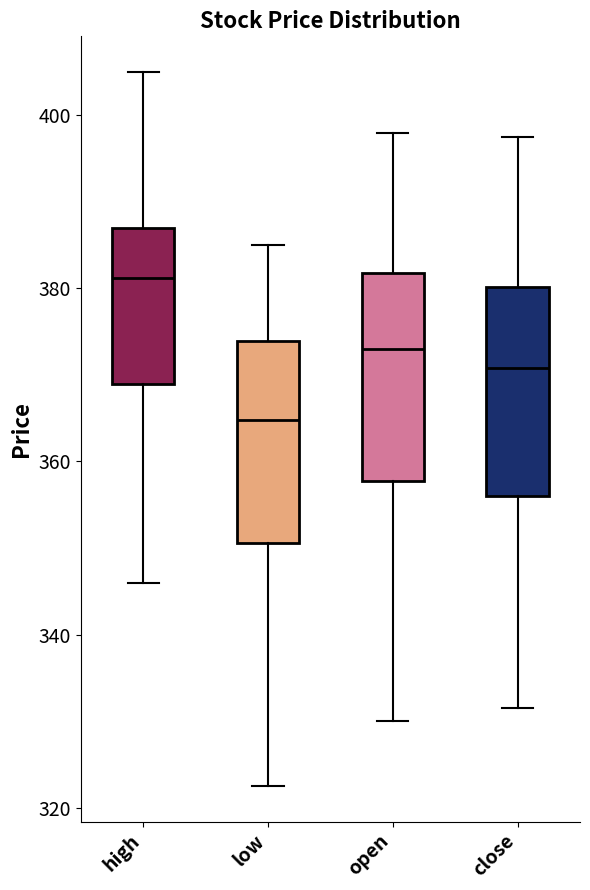

Reading left to right, read every box against the y-axis: the position of its median line, the range the box covers, and the ends of its whiskers. The values are not printed on the chart, so give them approximately, as read against the axis.

high: median 382, box 370 to 388, whiskers 346 to 406
low: median 364, box 350 to 374, whiskers 322 to 386
open: median 374, box 358 to 382, whiskers 330 to 398
close: median 370, box 356 to 380, whiskers 332 to 398